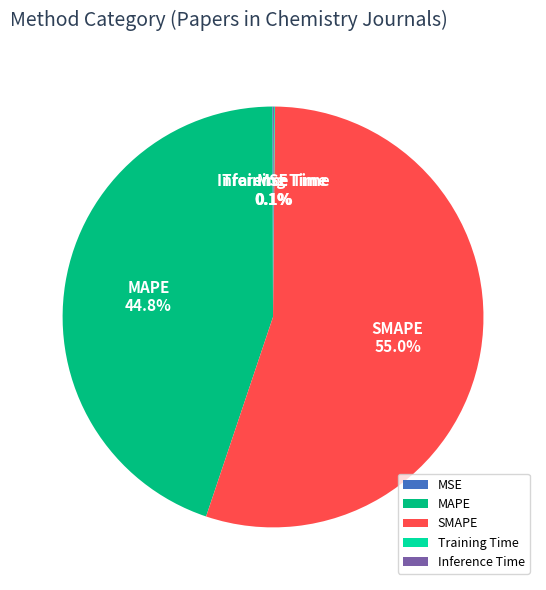

Does any single category account for the majority?

Yes